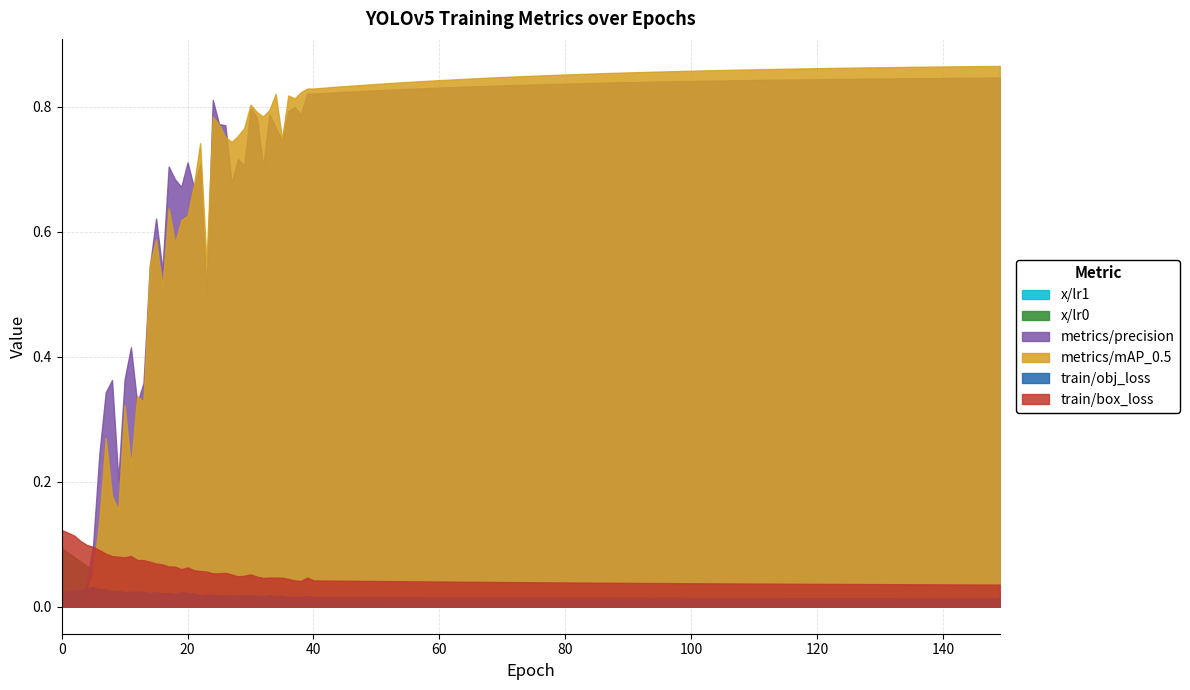

Is the value of metrics/mAP_0.5 at 30 greater than the value of train/box_loss at 55?

Yes